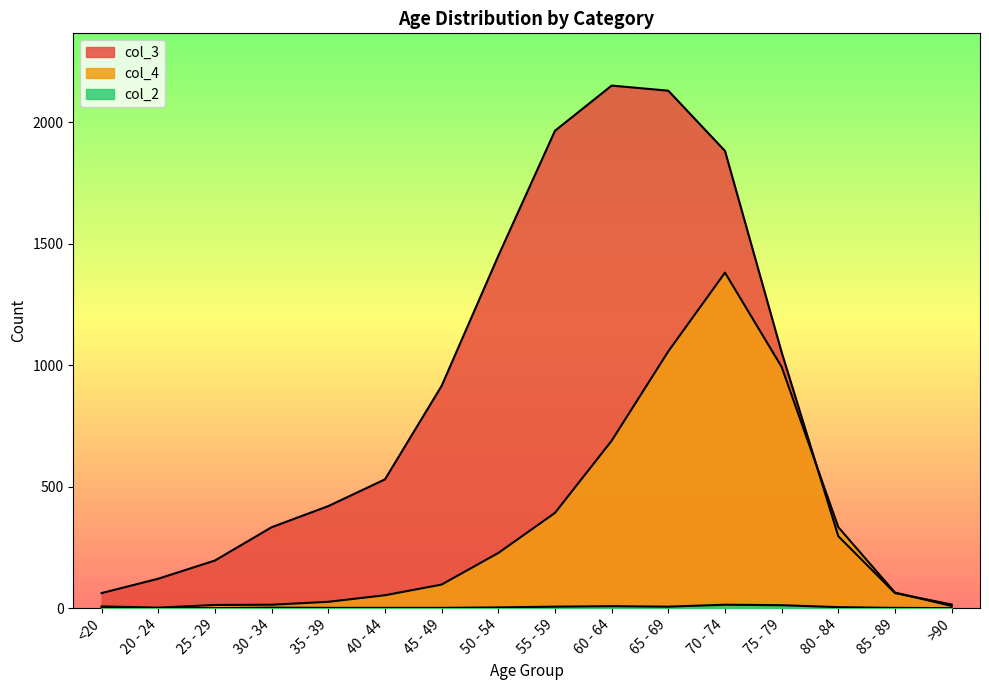

Which series changed the most between 25 - 29 and 40 - 44?

col_3